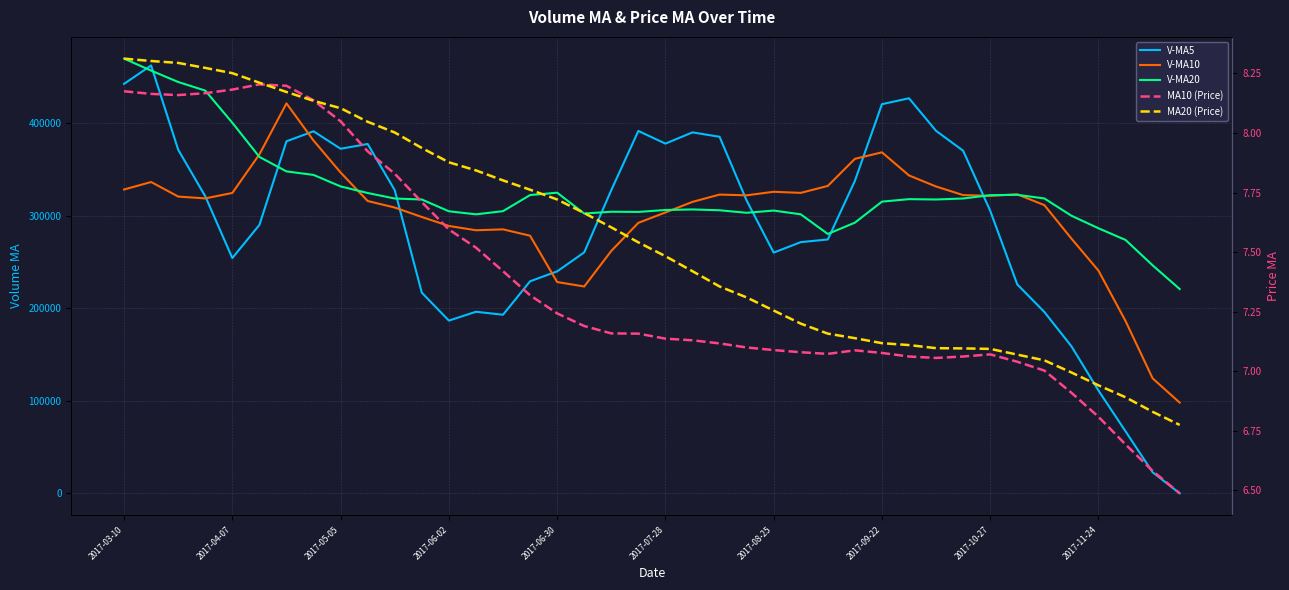

After their last crossing, which series has the higher values: MA20 (Price) or MA10 (Price)?

MA20 (Price)